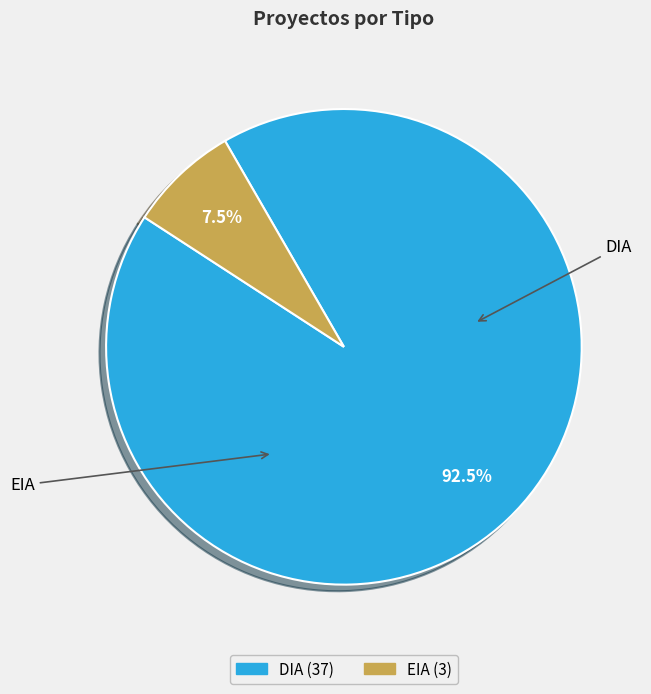

Which slice is the largest?

DIA